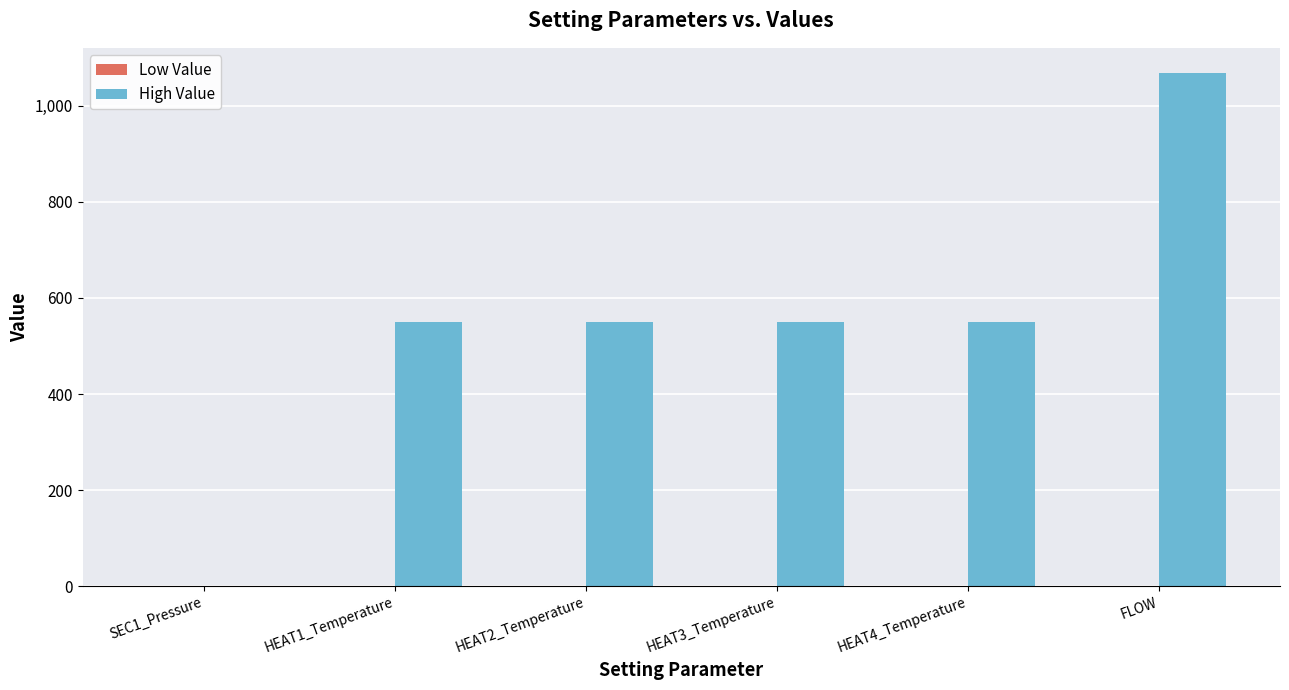

Is it true that High Value equals 549.0 at HEAT1_Temperature?

True